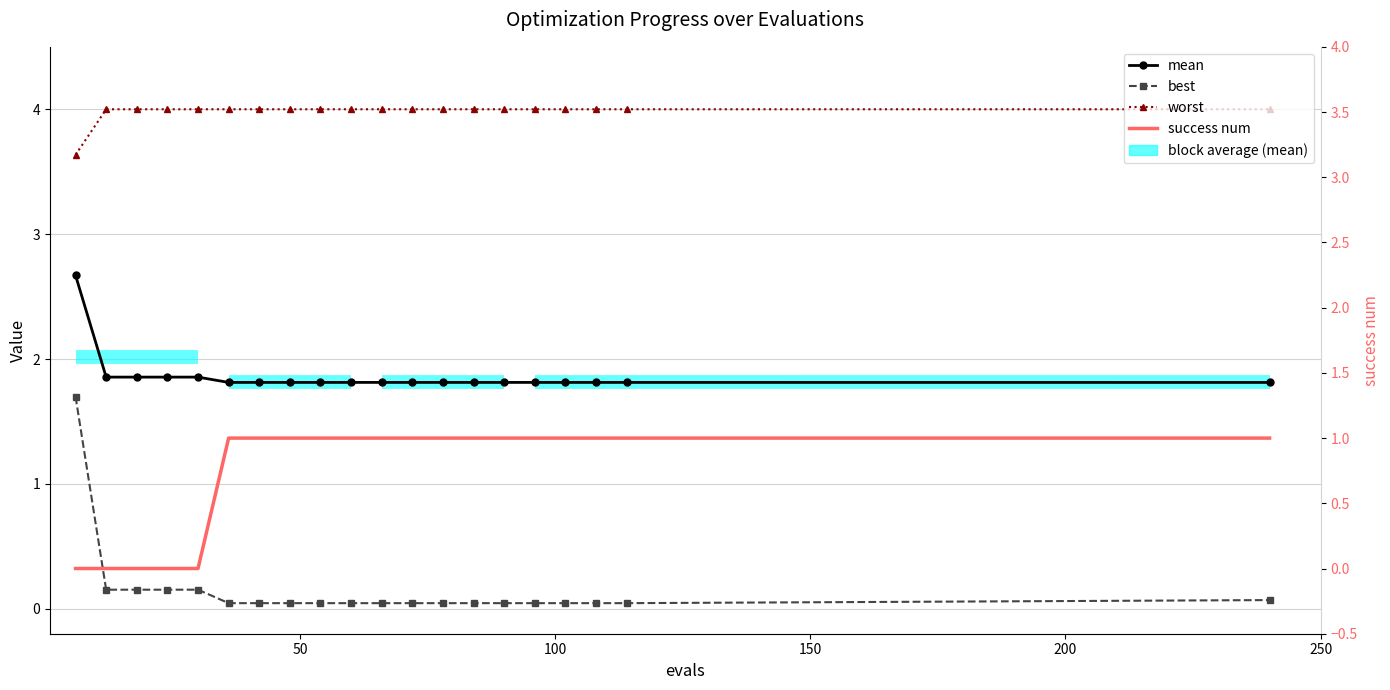

Which series has the largest total across all categories?

worst